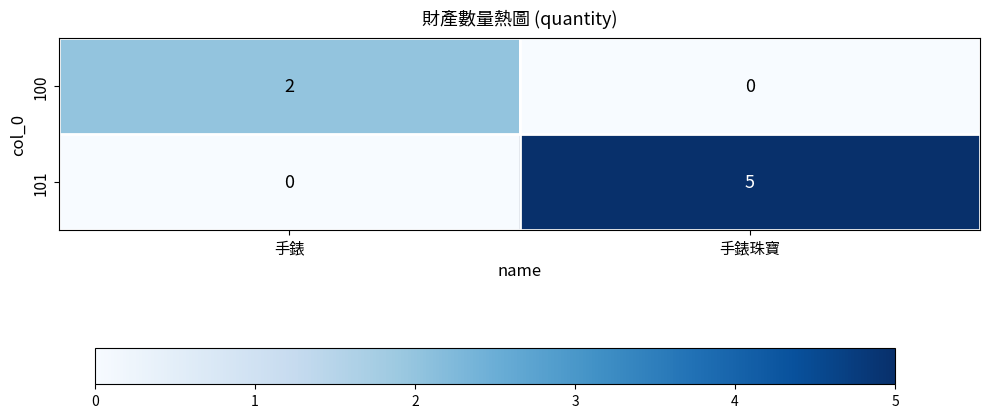

Which series has the largest range (max minus min)?

101